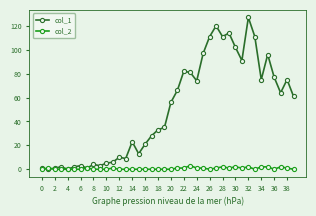

True or false: col_1 has more than 1 interior local peaks.

True